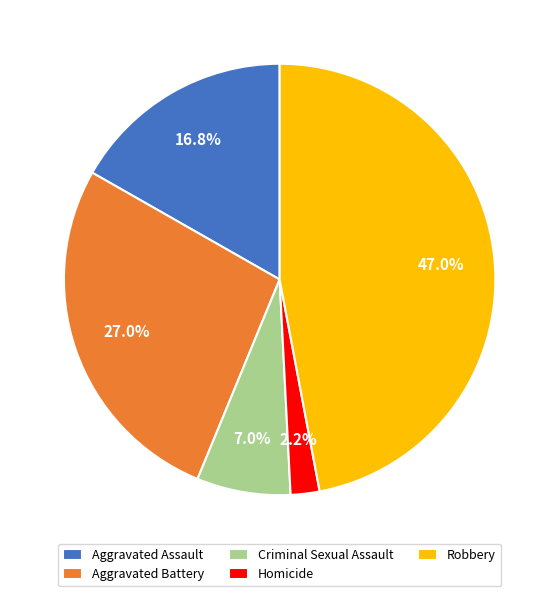

What is the total percentage of Robbery and Aggravated Assault?

63.8%